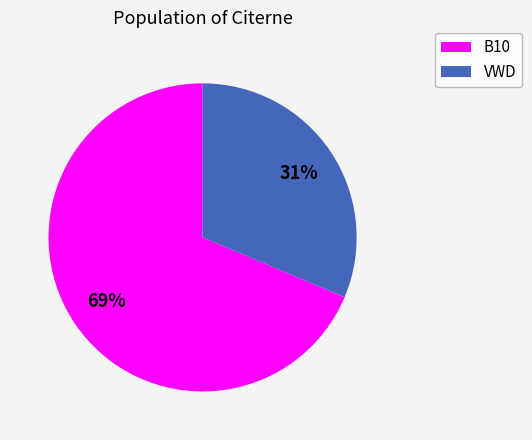

To the nearest percent, what is the average slice percentage?

50%